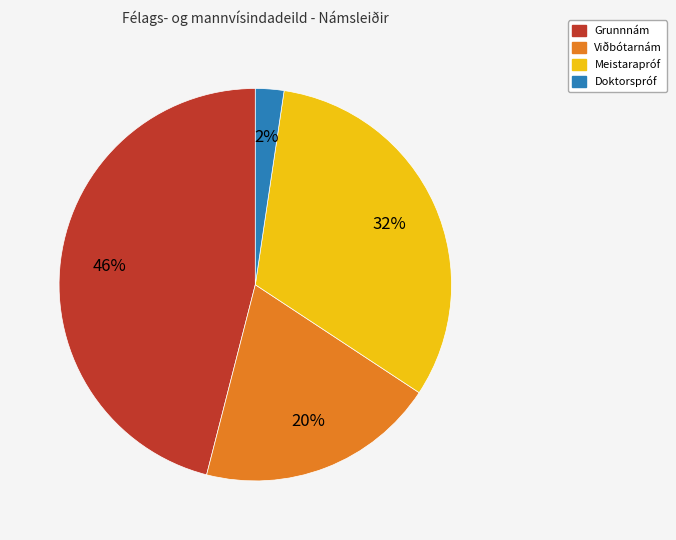

How many slices are in this pie chart?

4